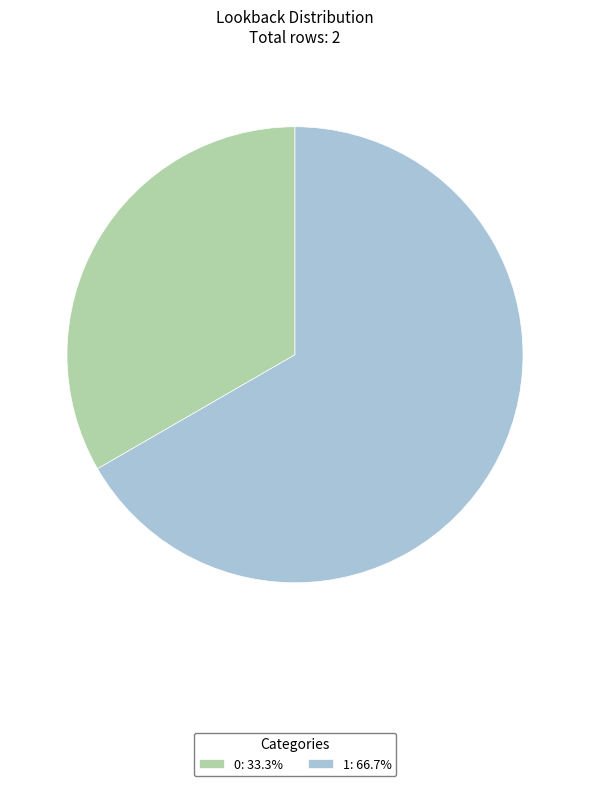

Approximately how many times larger is the value at 0: 33.3% compared to 1: 66.7%?

0.5